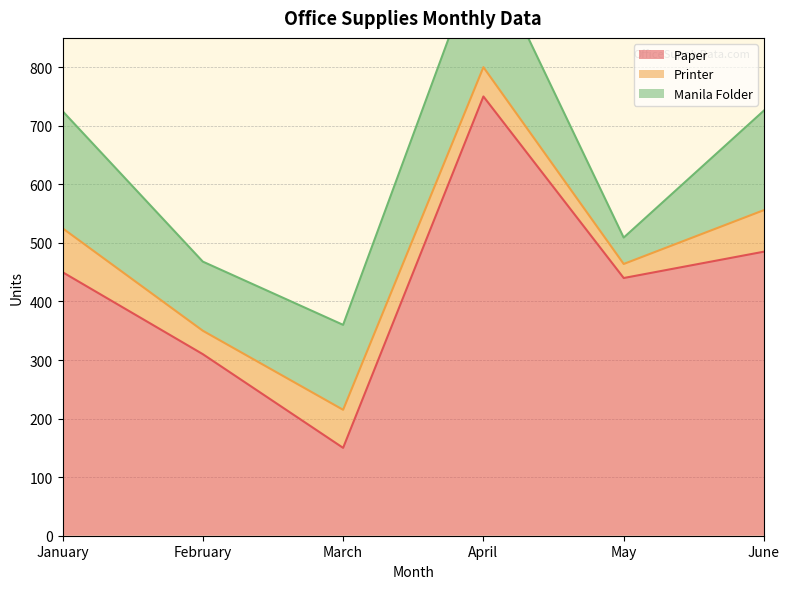

Reading left to right, transcribe all the data shown in this chart.

Paper: January=450	February=310	March=150	April=750	May=440	June=485
Printer: January=75	February=40	March=65	April=50	May=24	June=71
Manila Folder: January=200	February=118	March=145	April=210	May=45	June=170